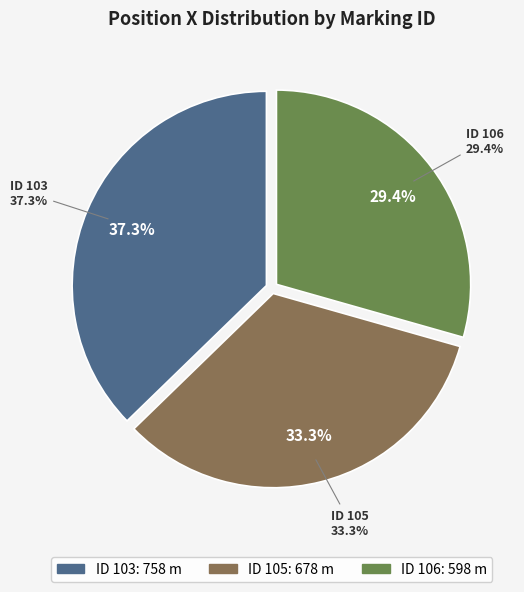

To the nearest percent, what is the difference between the 105 and 103 slice percentages?

4%